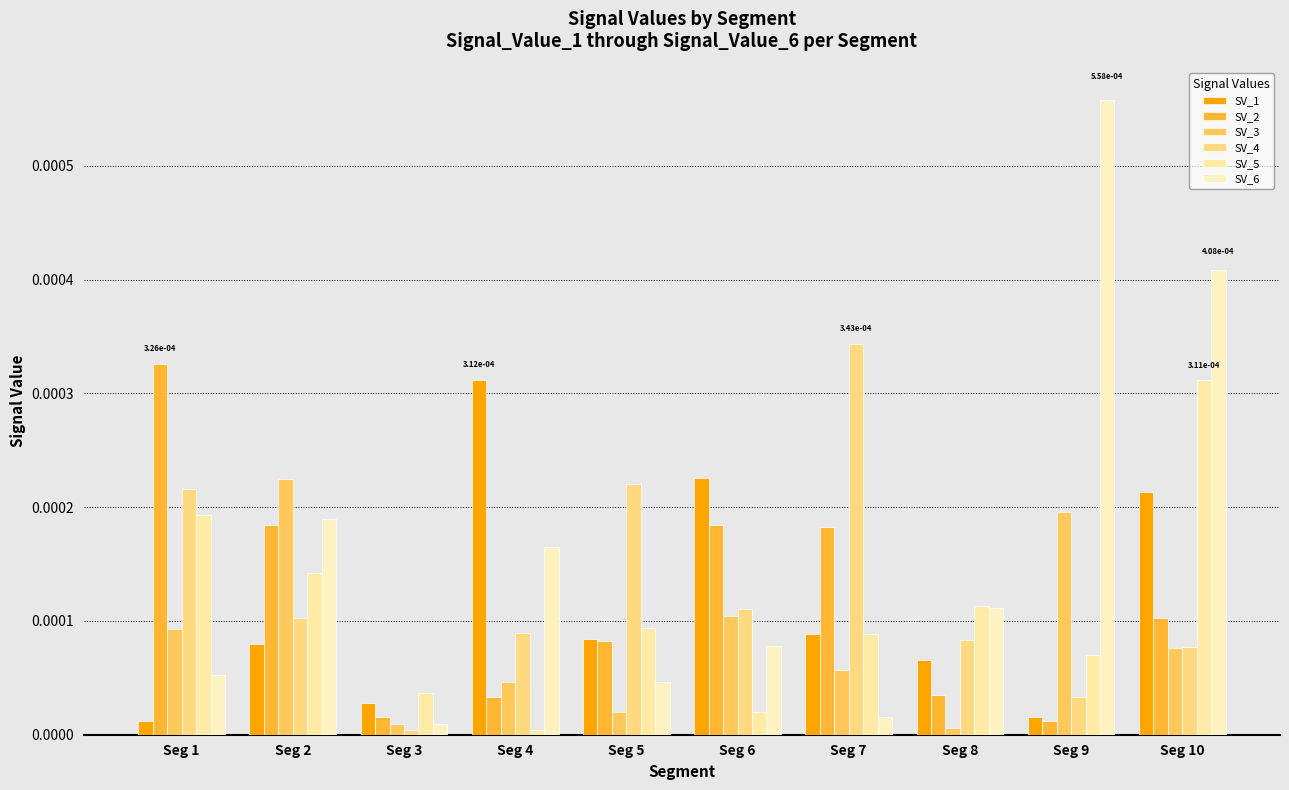

Does the chart contain stacked bars?

No